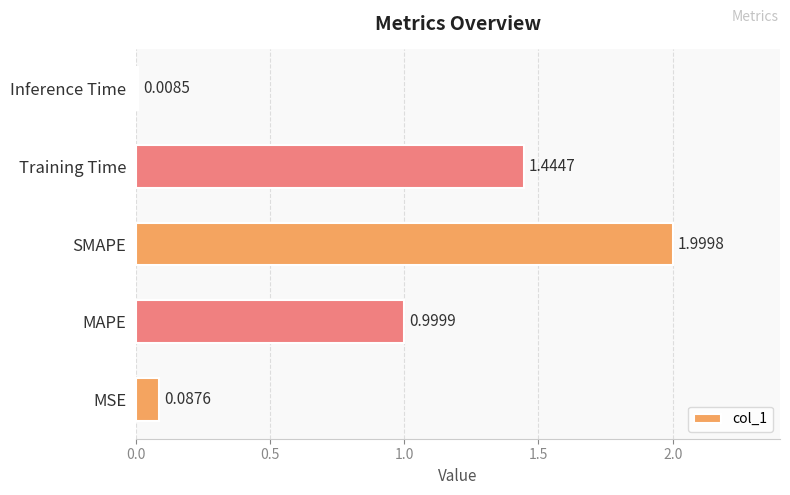

What is the change in value from SMAPE to Training Time?

-0.6